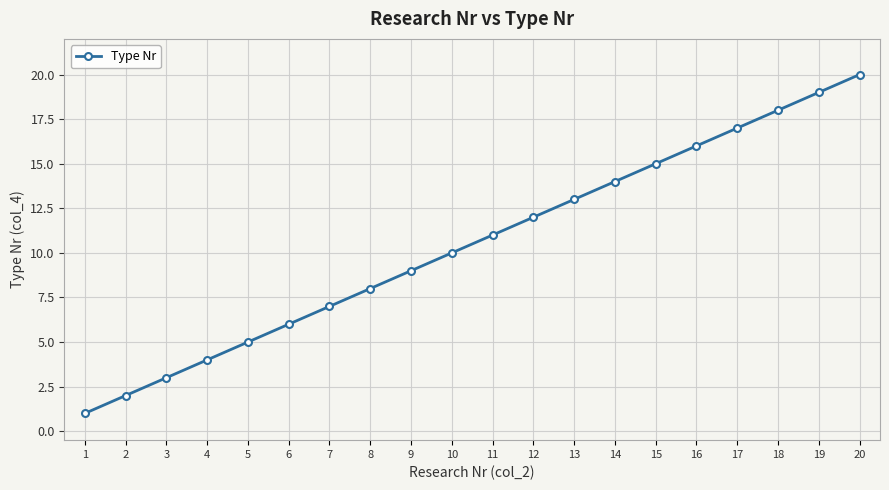

What is the change in value from 2 to 19?

+17